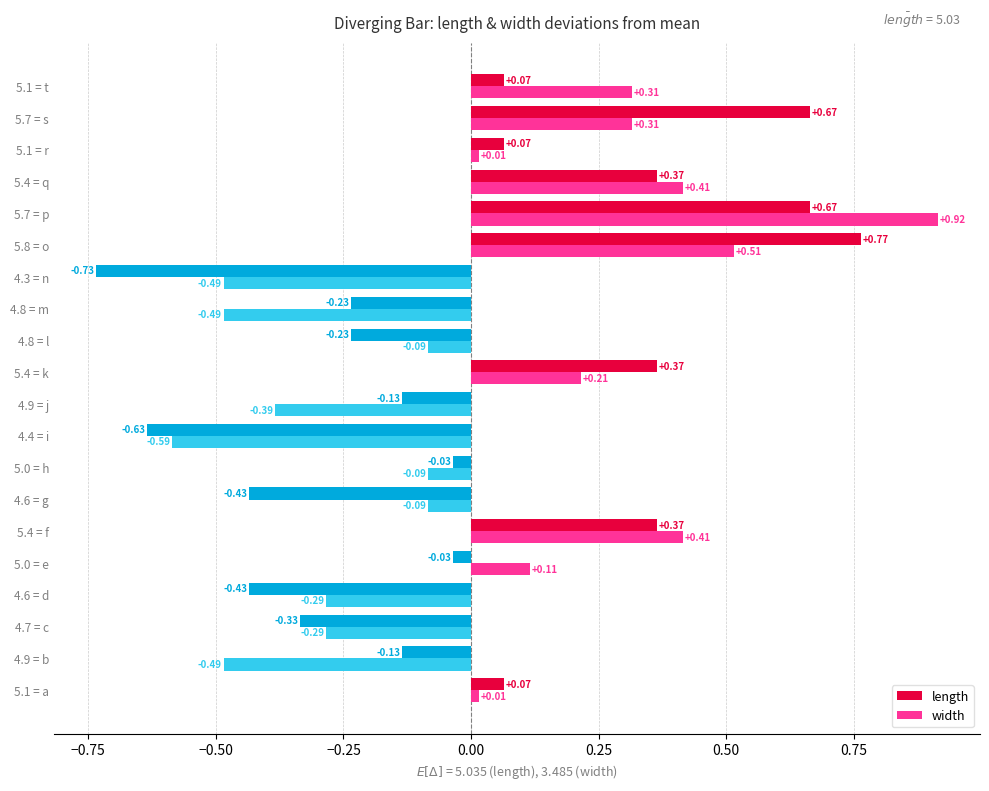

What is the difference between the maximum and minimum values in the length series?

1.5